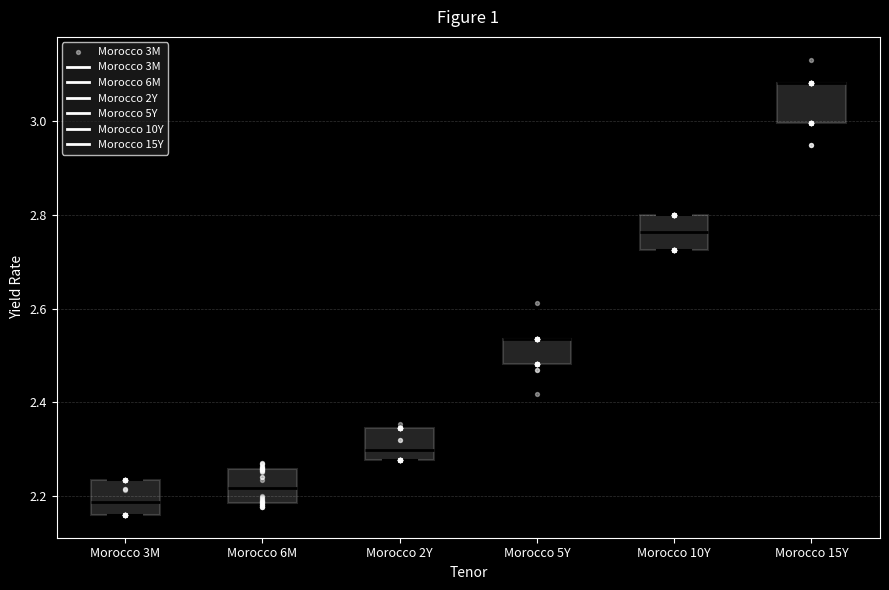

Reading left to right, read every box against the y-axis: the position of its median line, the range the box covers, and the ends of its whiskers. The values are not printed on the chart, so give them approximately, as read against the axis.

Morocco 3M: median 2.18, box 2.16 to 2.24, whiskers 2.16 to 2.24
Morocco 6M: median 2.22, box 2.18 to 2.26, whiskers 2.18 (just below the box's lower edge) to 2.28
Morocco 2Y: median 2.30, box 2.28 to 2.34, whiskers 2.28 to 2.36
Morocco 5Y: median 2.54 (drawn on the box's upper edge), box 2.48 to 2.54, whiskers 2.42 to 2.62
Morocco 10Y: median 2.76, box 2.72 to 2.80, whiskers 2.72 to 2.80
Morocco 15Y: median 3.08 (drawn on the box's upper edge), box 3.00 to 3.08, whiskers 2.96 to 3.14